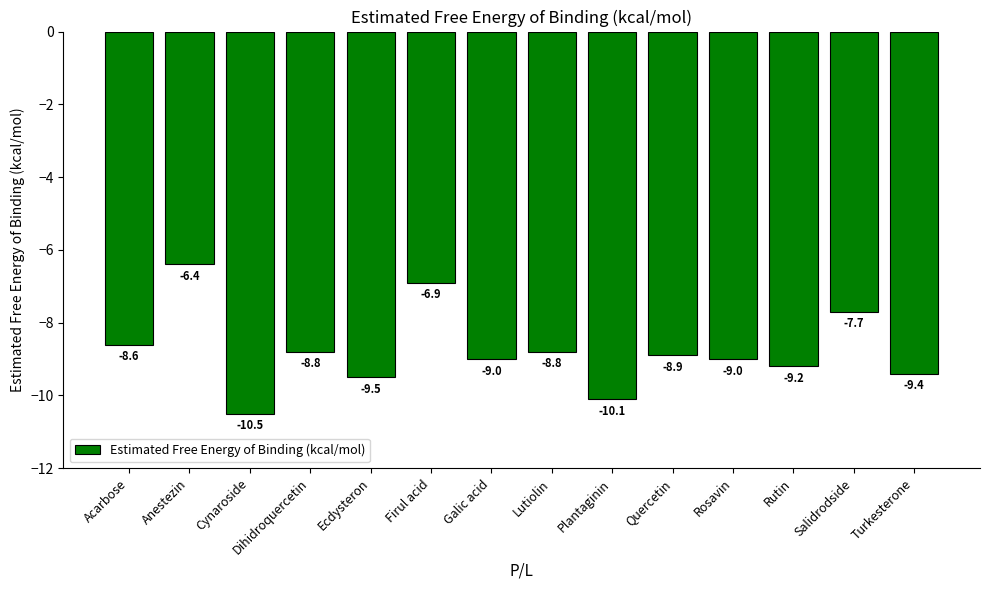

At which category does the chart reach its minimum across all series?

Cynaroside